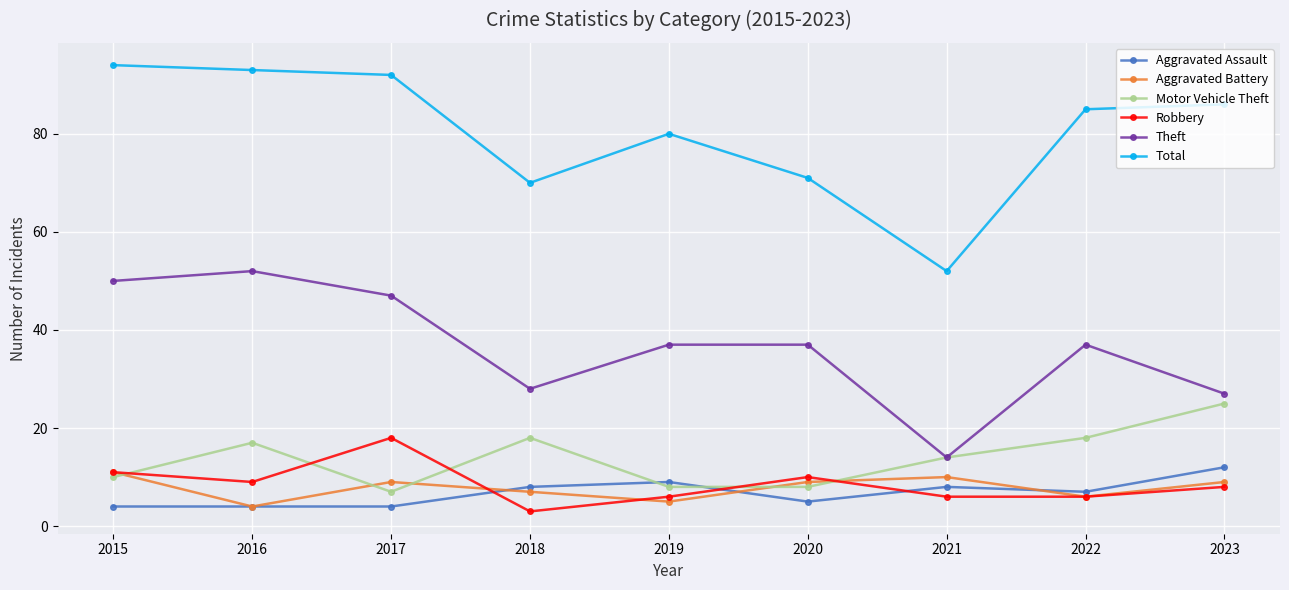

At which category does the chart reach its minimum across all series?

2018